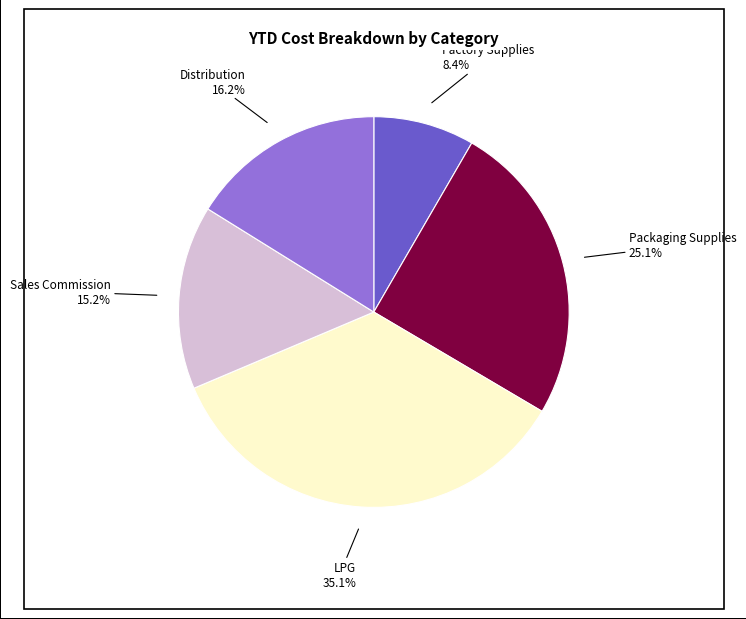

How many segments does this pie chart have?

5